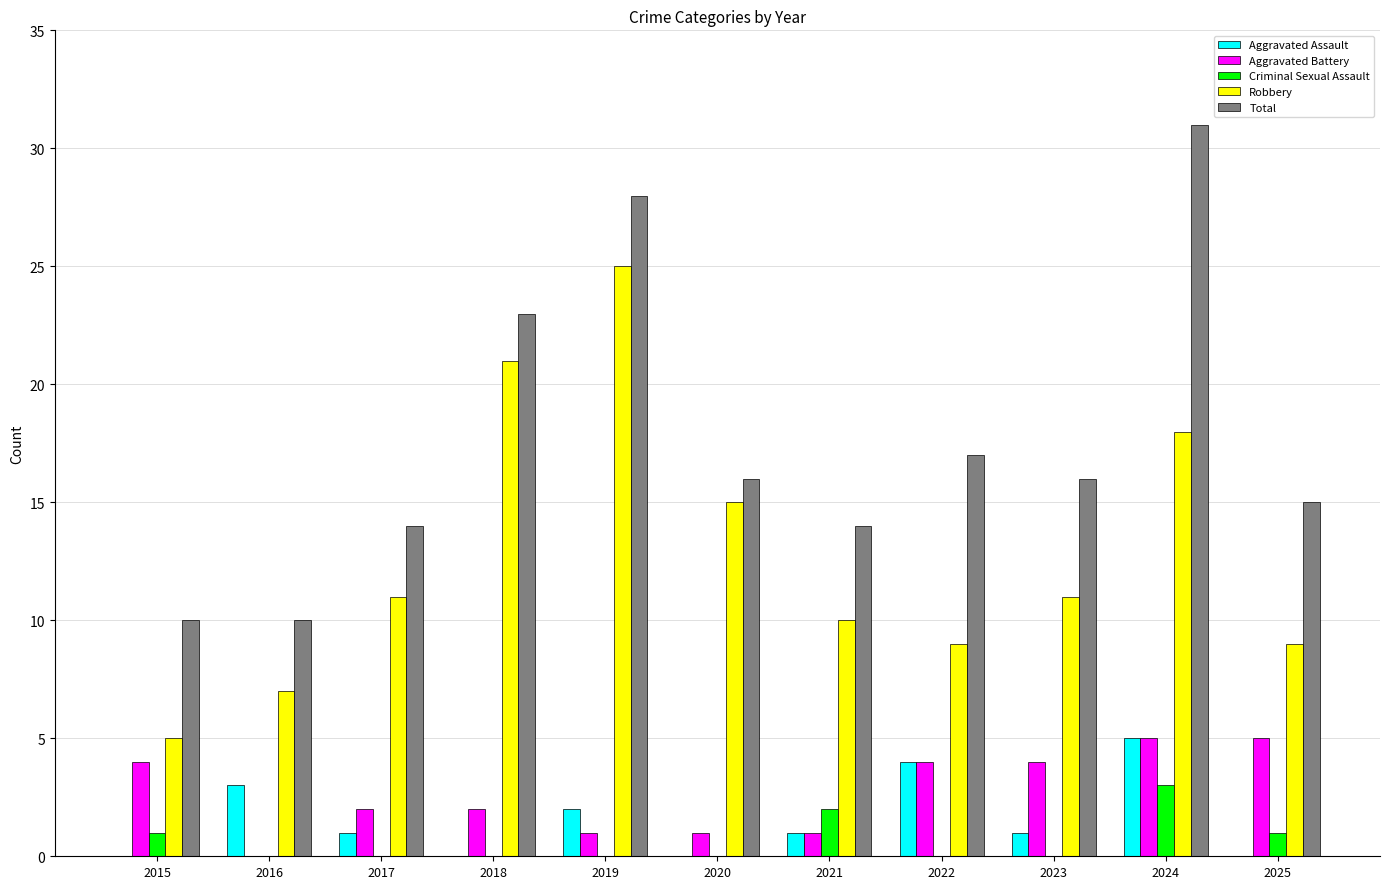

Reading left to right, list all the values displayed in this chart.

Aggravated Assault: 2015=0	2016=3	2017=1	2018=0	2019=2	2020=0	2021=1	2022=4	2023=1	2024=5	2025=0
Aggravated Battery: 2015=4	2016=0	2017=2	2018=2	2019=1	2020=1	2021=1	2022=4	2023=4	2024=5	2025=5
Criminal Sexual Assault: 2015=1	2016=0	2017=0	2018=0	2019=0	2020=0	2021=2	2022=0	2023=0	2024=3	2025=1
Robbery: 2015=5	2016=7	2017=11	2018=21	2019=25	2020=15	2021=10	2022=9	2023=11	2024=18	2025=9
Total: 2015=10	2016=10	2017=14	2018=23	2019=28	2020=16	2021=14	2022=17	2023=16	2024=31	2025=15